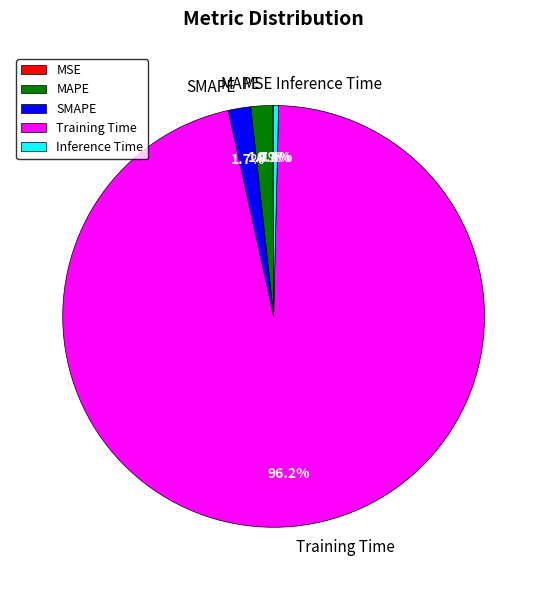

Which slice is the largest?

Training Time